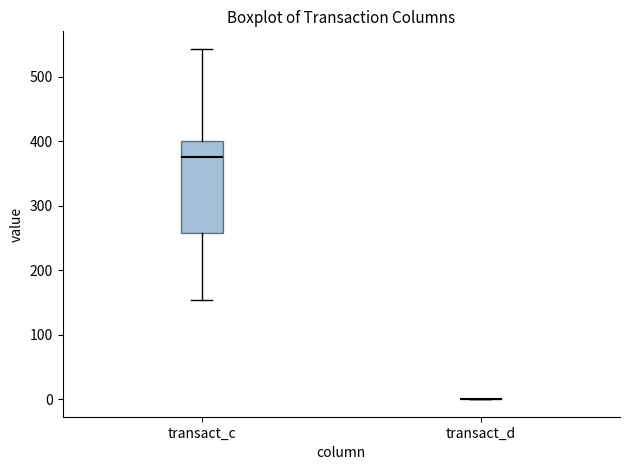

Which box is the tallest, from its lower edge to its upper edge?

transact_c